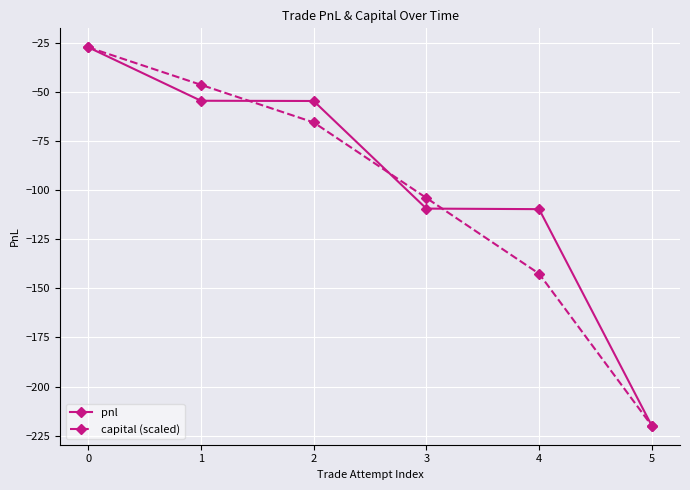

What is the difference between the maximum and minimum values in the pnl series?

193.0